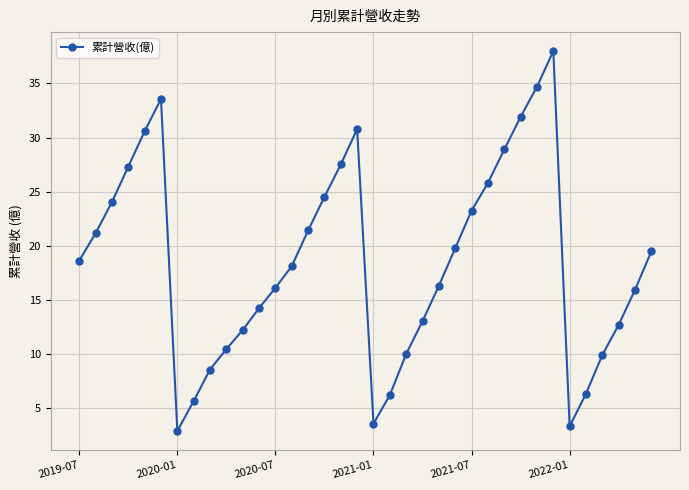

What is the average value?

18.5